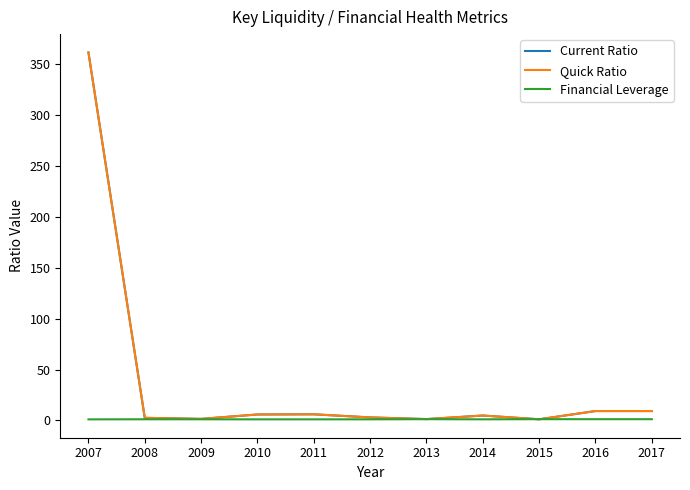

What is the smallest value displayed?

1.0